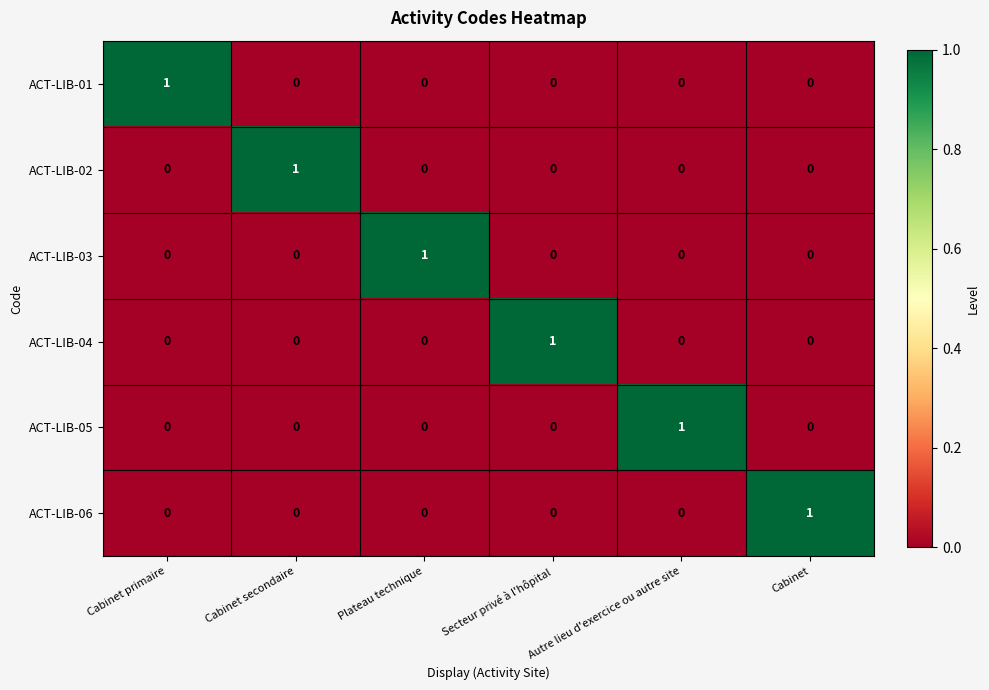

The value of ACT-LIB-01 at Cabinet is 0. True or false?

True